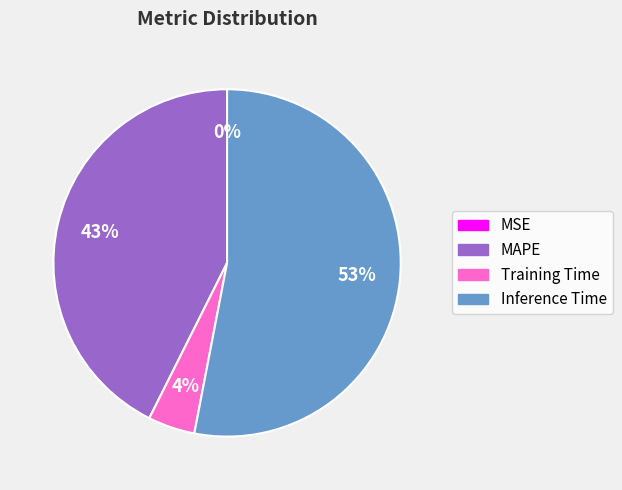

Which category has the biggest portion of the pie?

Inference Time